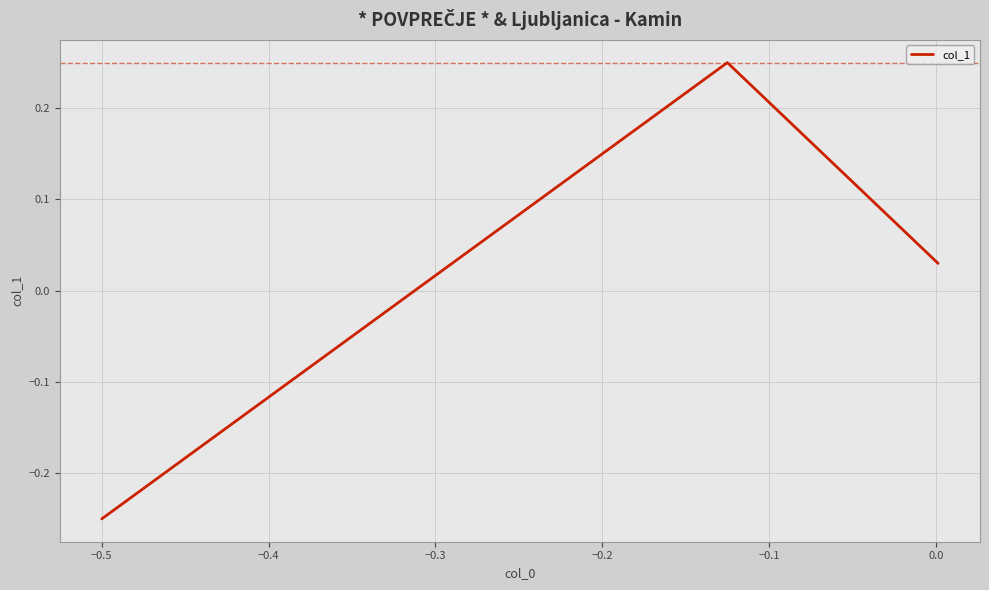

What is the difference between the maximum and minimum values?

0.5